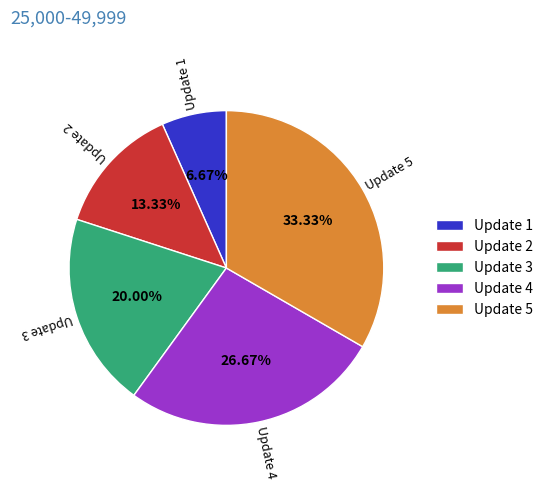

What is the ratio of the value at Update 2 to the value at Update 1?

2.0